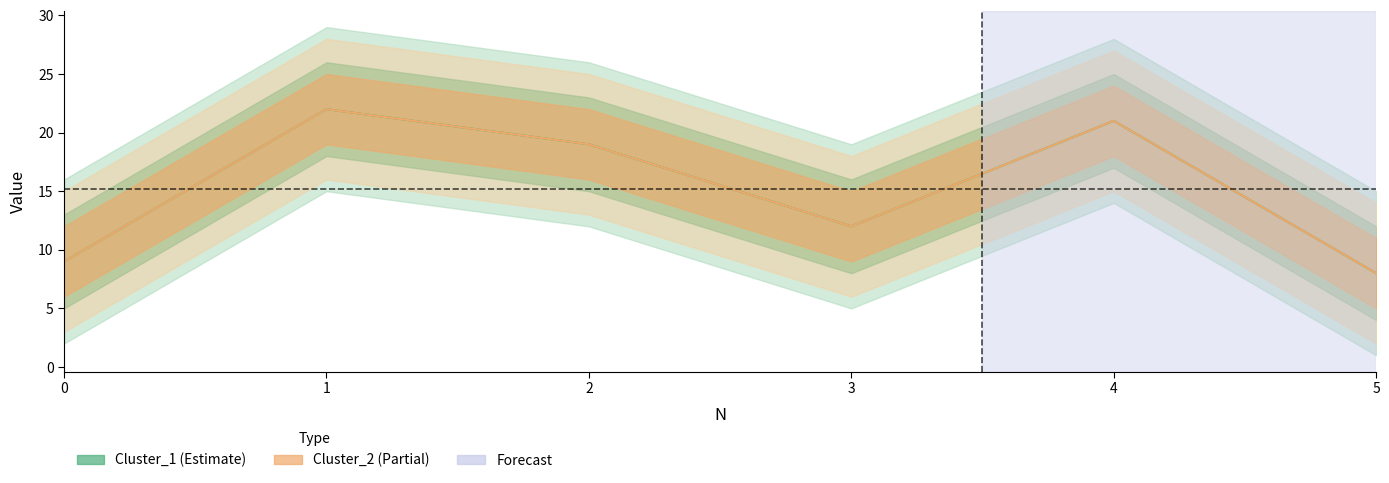

True or false: Cluster_1 and Cluster_2 cross at least once.

False